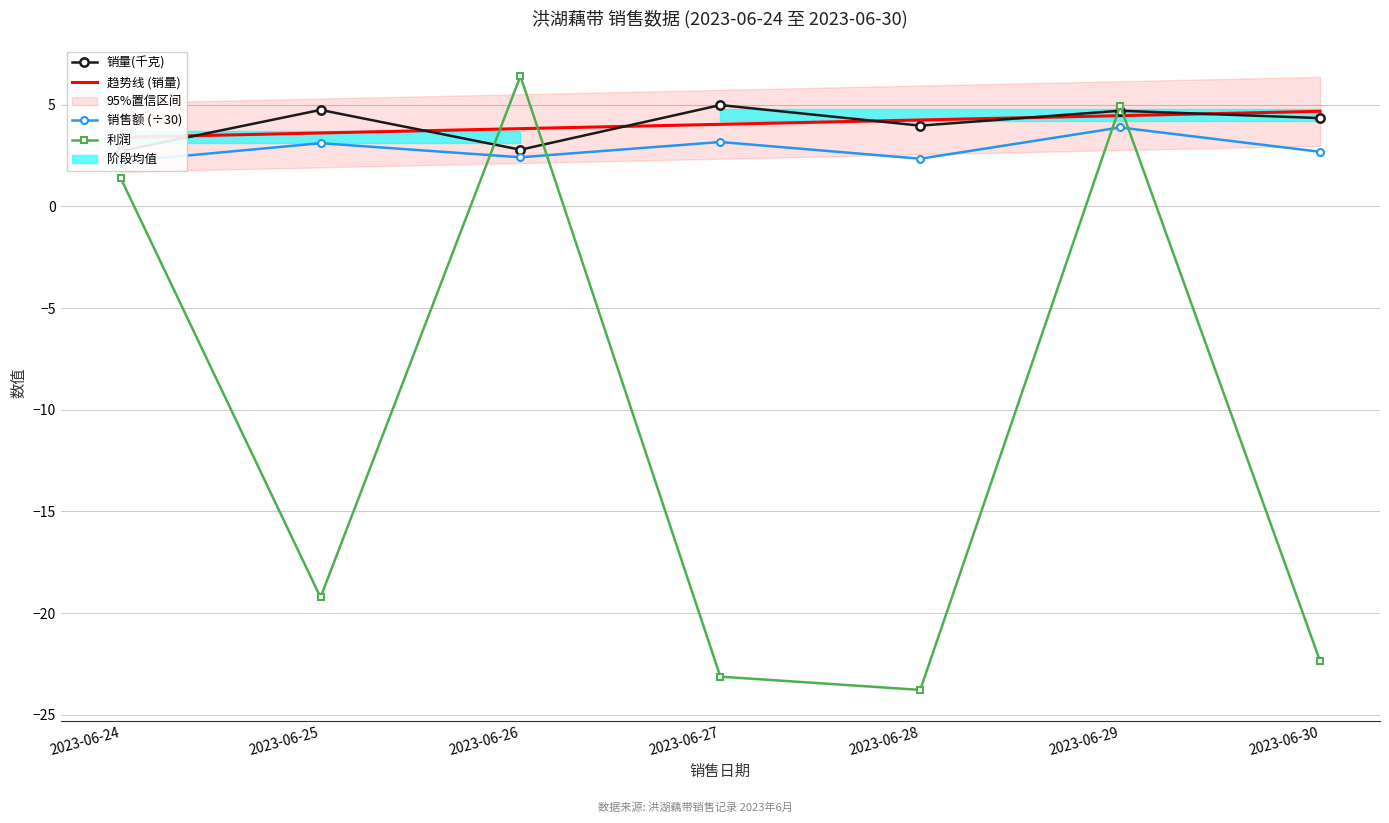

How many data points in 利润 are less than -19?

4